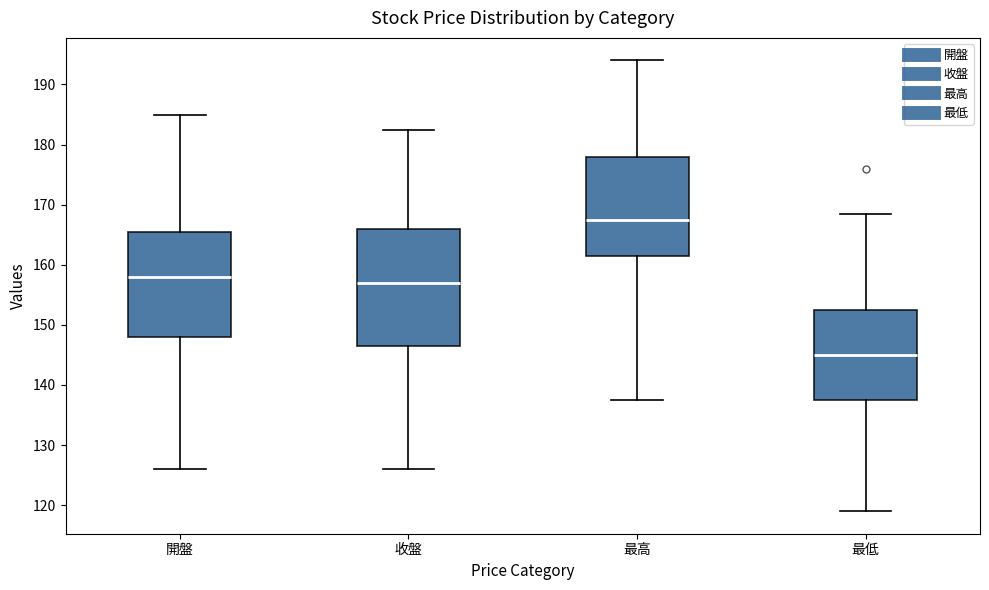

Which box is the tallest, from its lower edge to its upper edge?

收盤